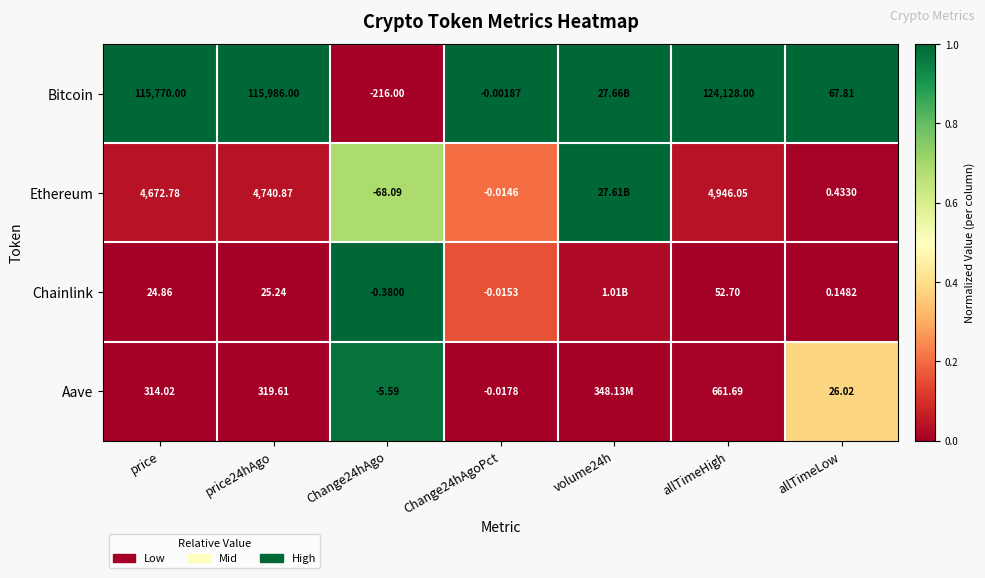

The value of Bitcoin at price24hAgo is 0.4. True or false?

False